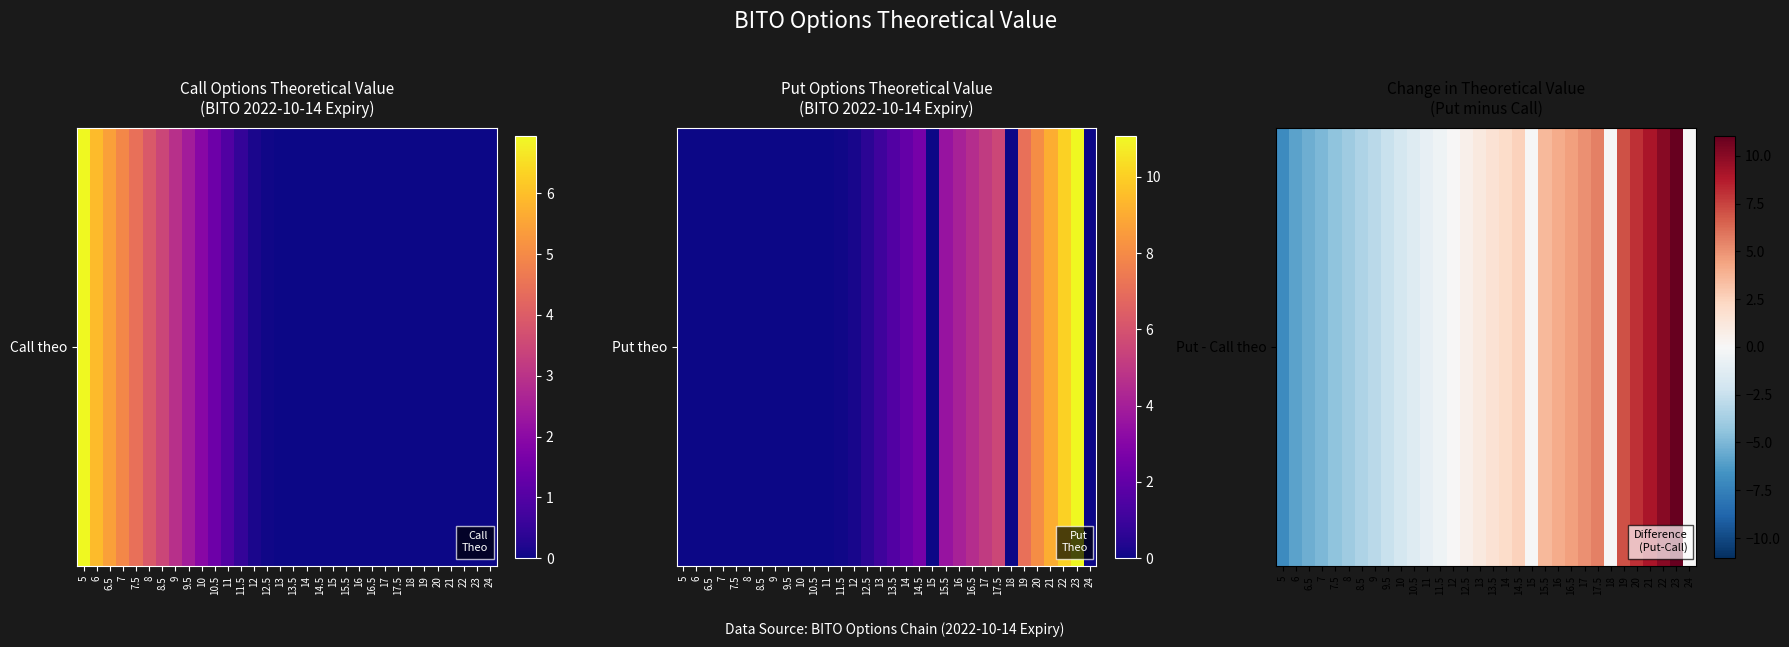

At which label does the data first exceed 0?

12